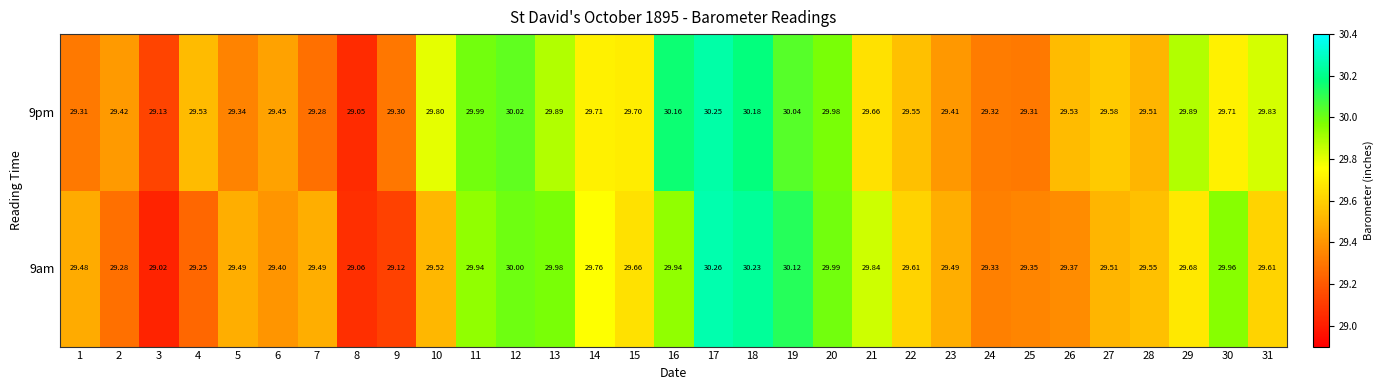

What is the greatest value displayed?

30.3